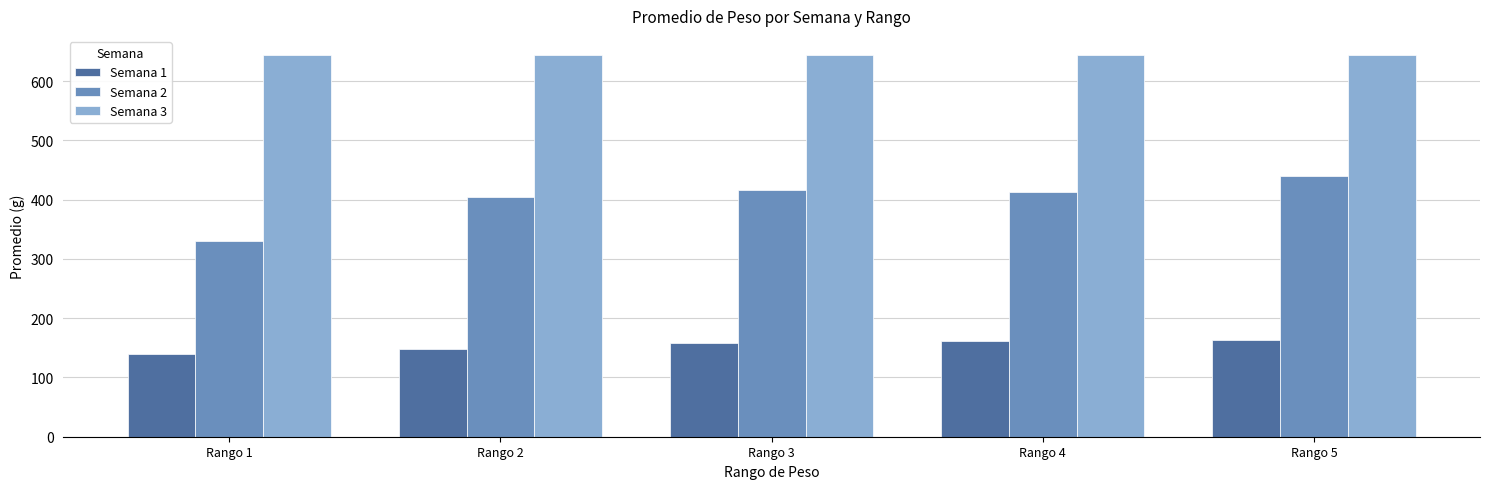

What is the difference between the second highest and minimum values in the Semana 2 series?

86.0